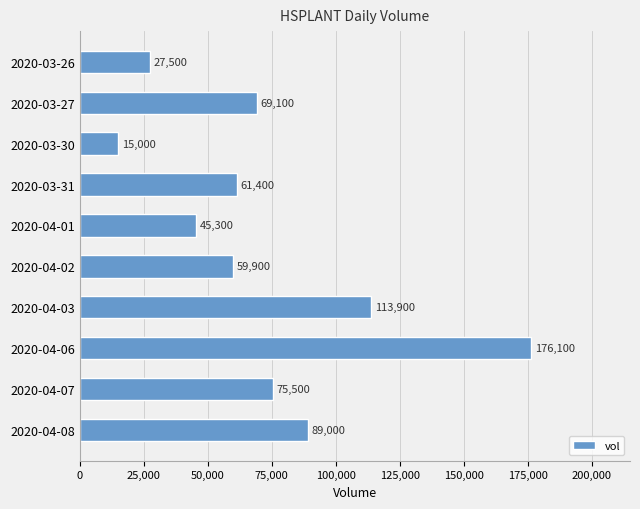

Rank the categories by value from highest to lowest.

2020-04-06, 2020-04-03, 2020-04-08, 2020-04-07, 2020-03-27, 2020-03-31, 2020-04-02, 2020-04-01, 2020-03-26, 2020-03-30